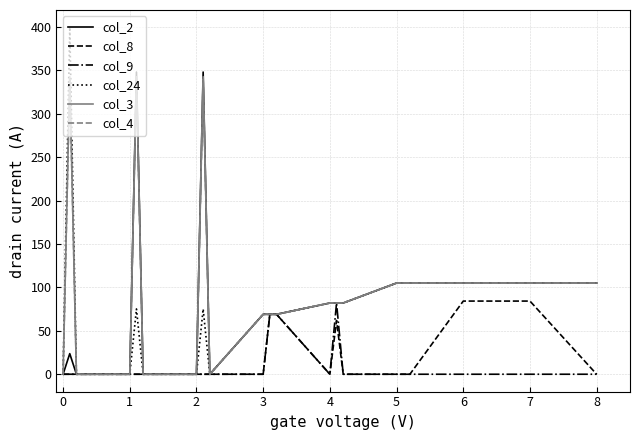

Which series has the largest range (max minus min)?

col_24